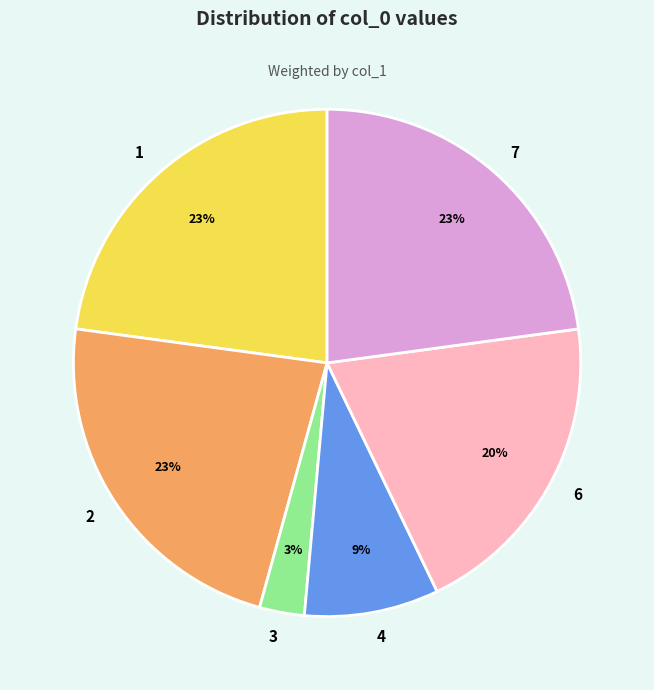

To the nearest percent, what is the combined percentage of 3 and 2?

26%